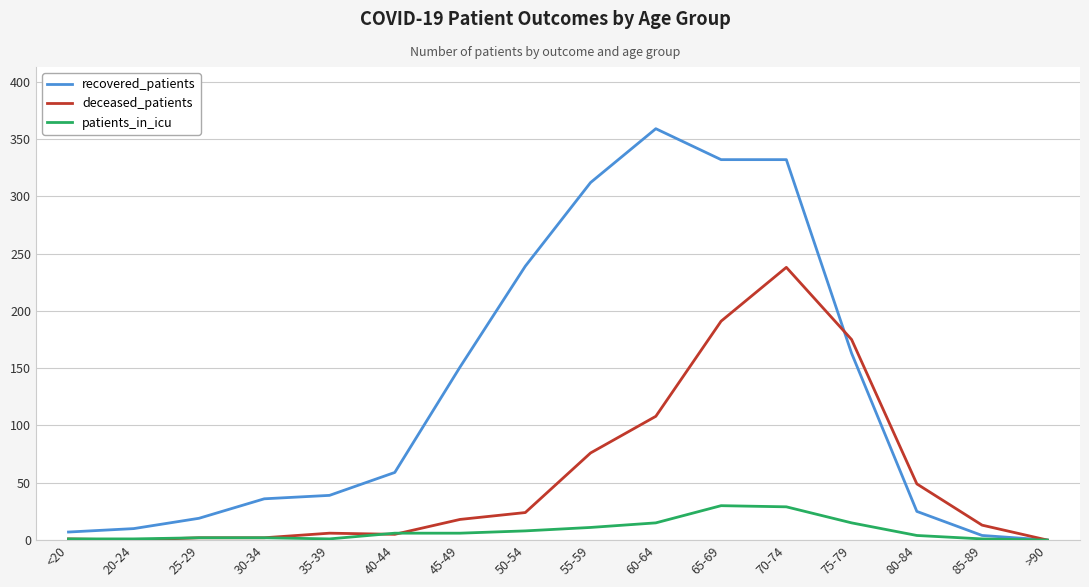

What are all the series names shown in the legend?

recovered_patients, deceased_patients, patients_in_icu